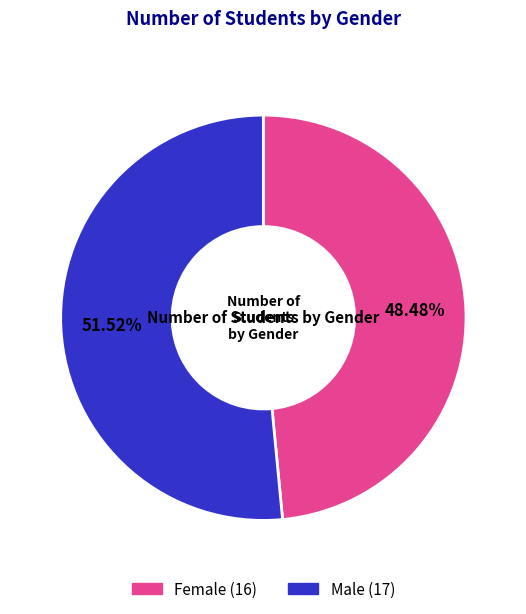

To the nearest percent, what is the difference between the largest and smallest slice percentages?

3%